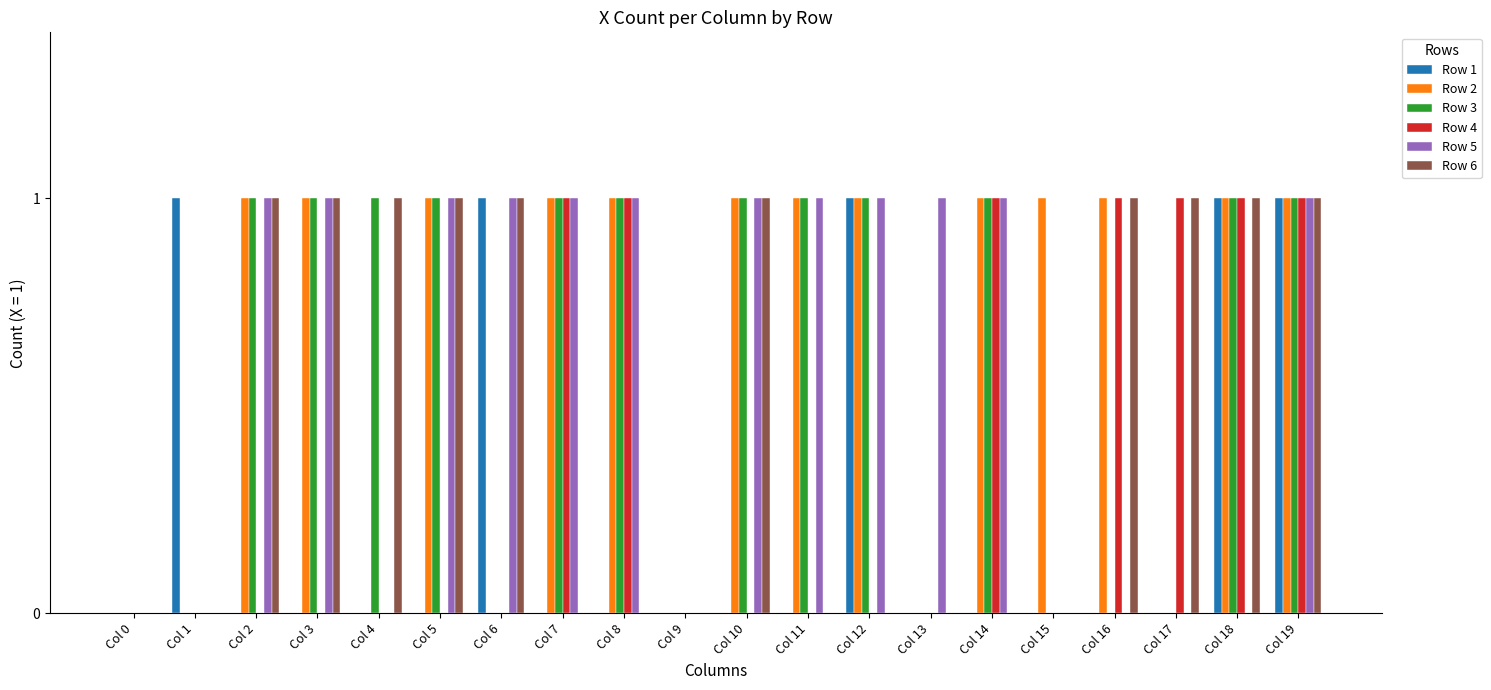

Reading right to left, extract all data points from this chart.

Row 1: 1	1	0	0	0	0	0	1	0	0	0	0	0	1	0	0	0	0	1	0
Row 2: 1	1	0	1	1	1	0	1	1	1	0	1	1	0	1	0	1	1	0	0
Row 3: 1	1	0	0	0	1	0	1	1	1	0	1	1	0	1	1	1	1	0	0
Row 4: 1	1	1	1	0	1	0	0	0	0	0	1	1	0	0	0	0	0	0	0
Row 5: 1	0	0	0	0	1	1	1	1	1	0	1	1	1	1	0	1	1	0	0
Row 6: 1	1	1	1	0	0	0	0	0	1	0	0	0	1	1	1	1	1	0	0